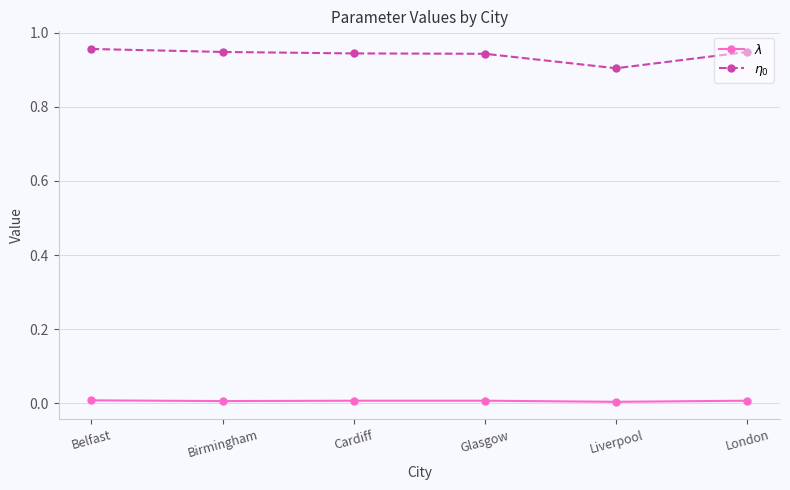

What is the label of the 4th point from the left?

Glasgow